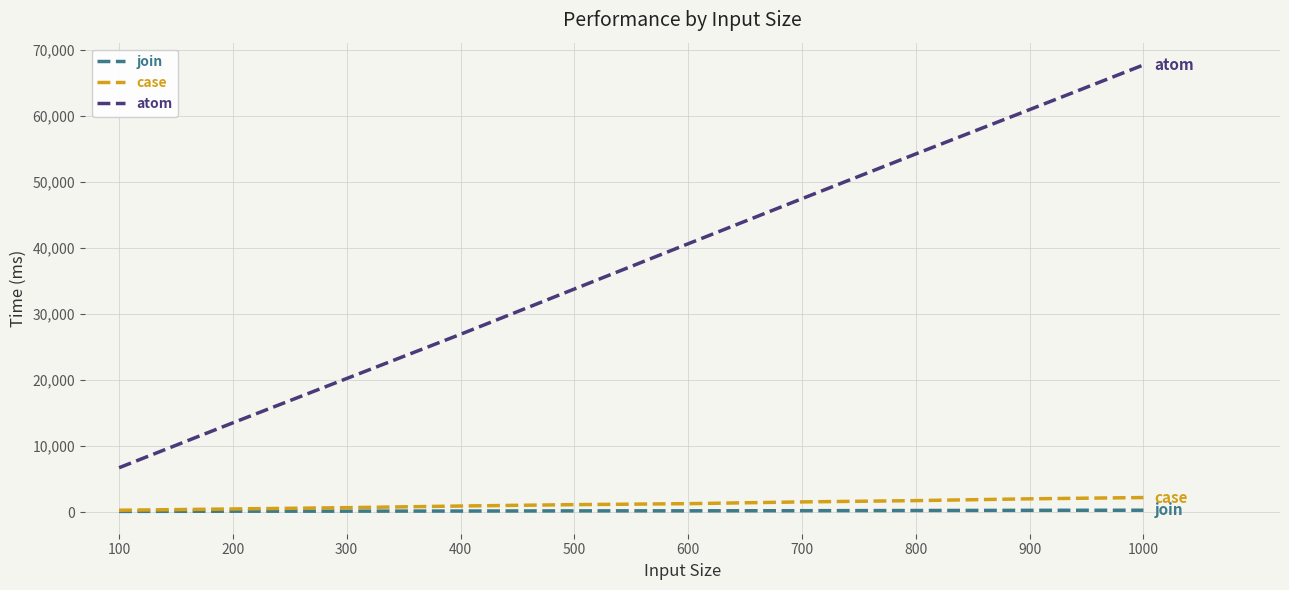

What is the difference between the maximum and second lowest values in the atom series?

54136